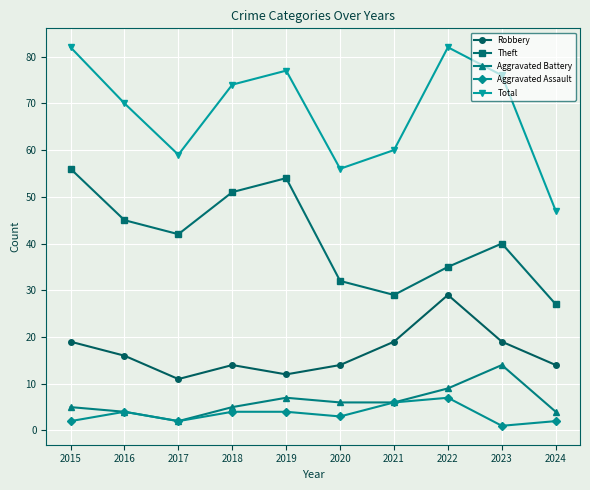

Where is Total nearest to the value 64?

2021